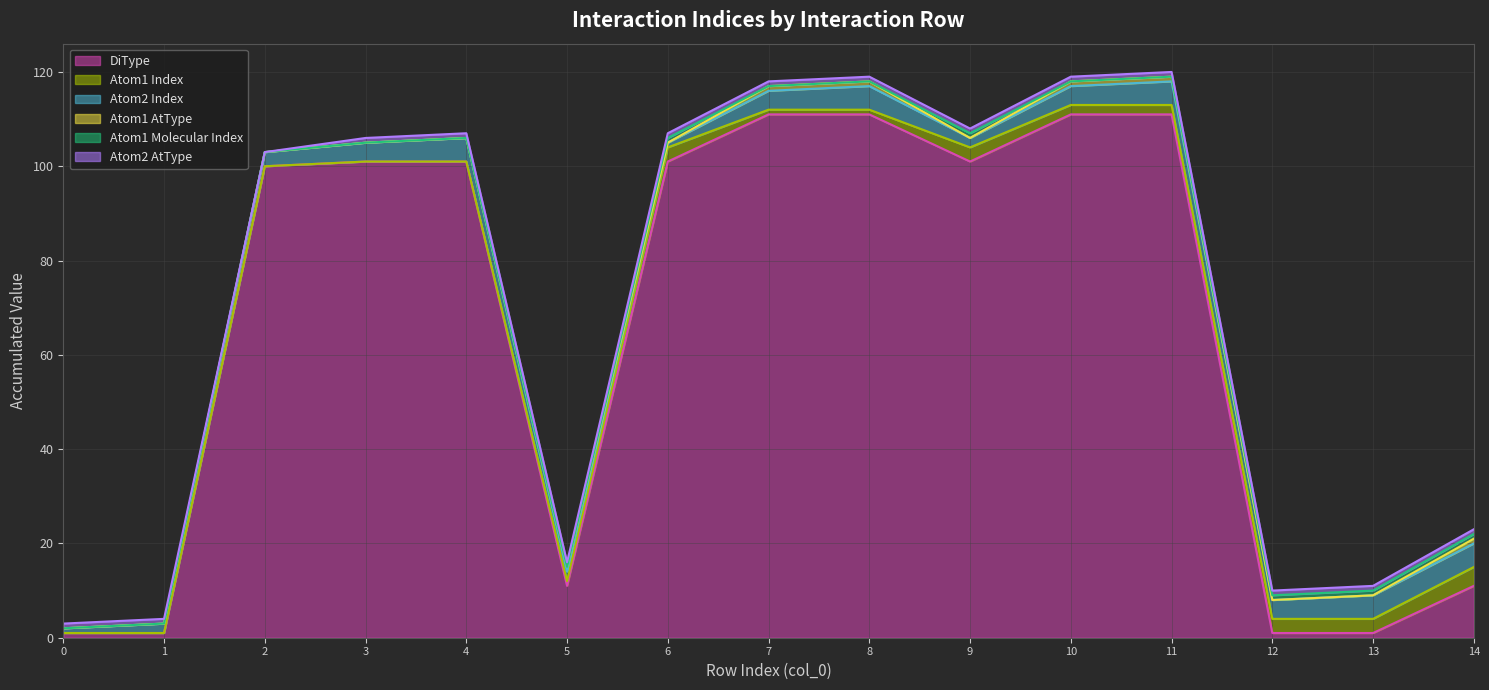

The Atom2 AtType series shows 0 at 9. True or false?

False